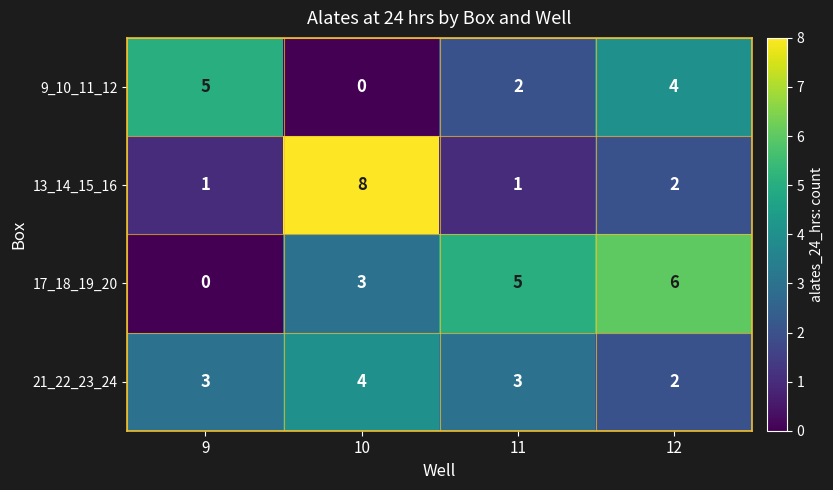

What is the difference between the highest and lowest values at 11?

4